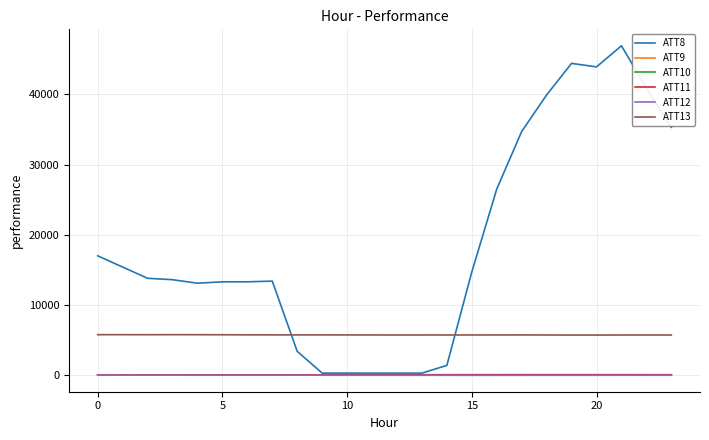

What is the difference between the maximum and minimum values in the ATT8 series?

46600.0